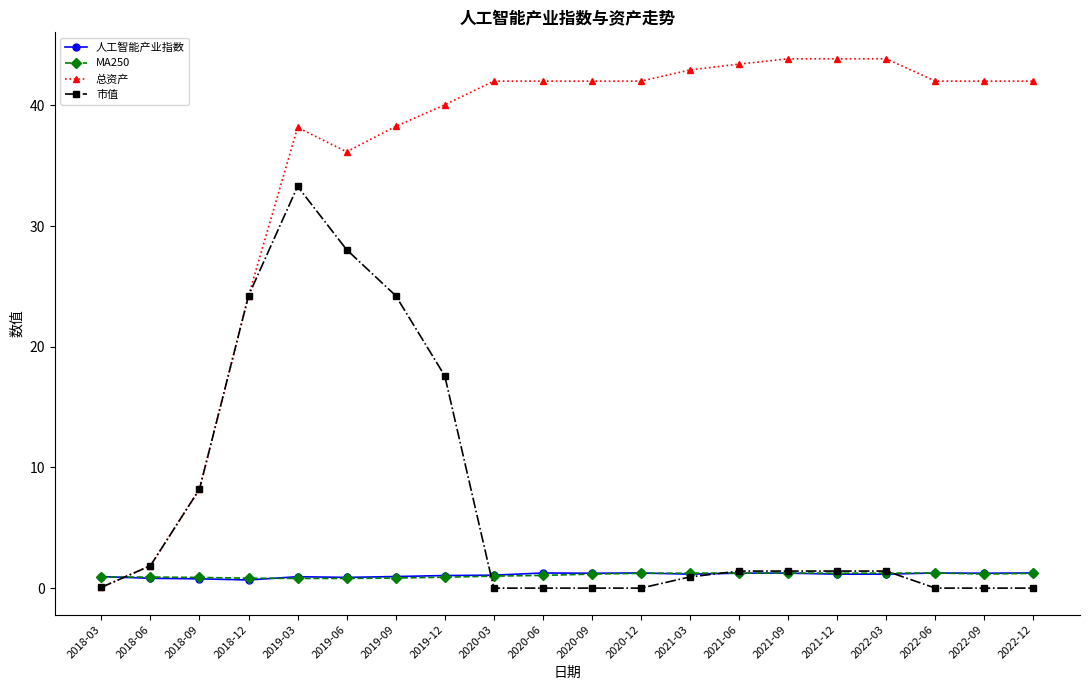

In 人工智能产业指数, how many points are higher than both neighbors (excluding endpoints)?

5